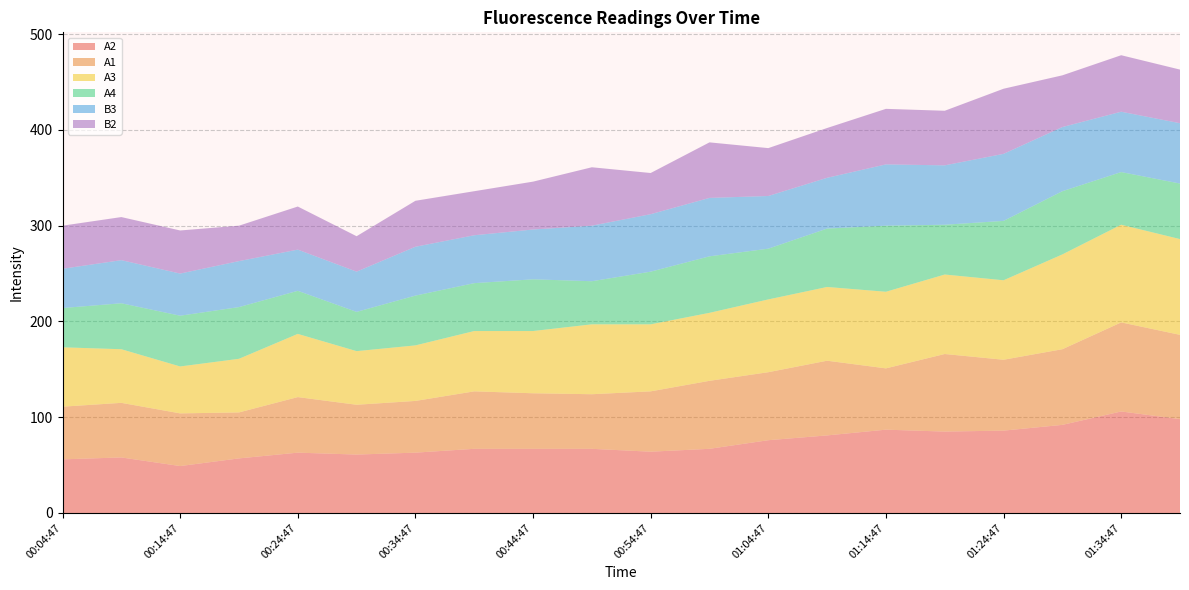

Reading left to right, transcribe all the data shown in this chart.

A2: 56	58	49	57	63	61	63	67	67	67	64	67	76	81	87	85	86	92	106	98
A1: 55	57	55	48	58	52	54	60	58	57	63	71	71	78	64	81	74	79	93	88
A3: 62	56	49	56	66	56	58	63	65	73	70	71	76	77	80	83	83	99	102	100
A4: 41	48	53	54	45	41	52	50	54	45	55	59	53	61	69	52	62	66	55	58
B3: 41	45	44	48	43	42	51	50	52	58	60	61	55	53	64	62	70	67	63	63
B2: 45	45	45	37	45	37	48	46	50	61	43	58	50	52	58	57	68	54	59	56